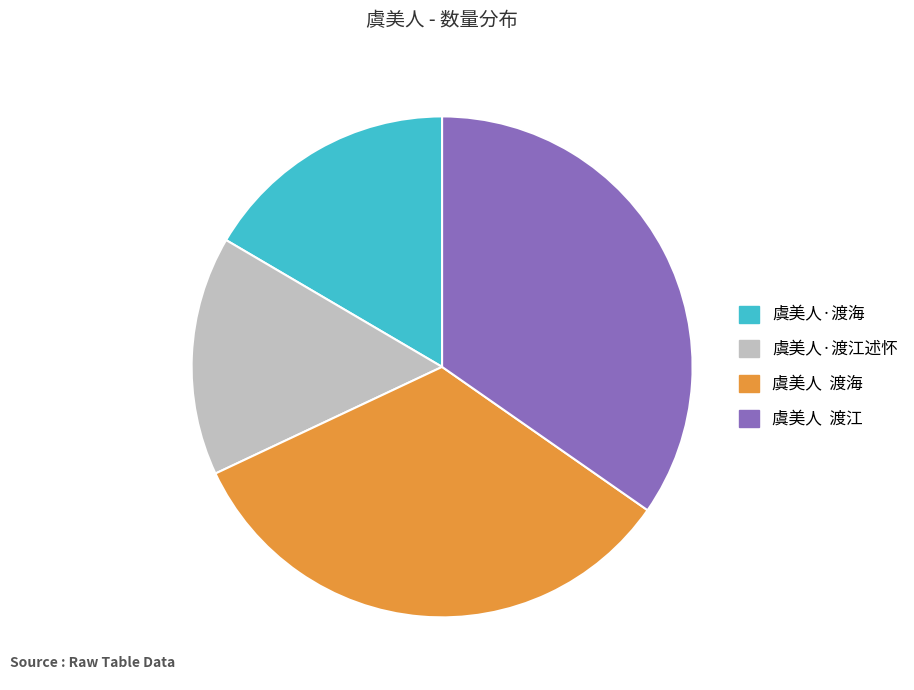

Rank the categories by value from highest to lowest.

虞美人 渡江, 虞美人 渡海, 虞美人·渡海, 虞美人·渡江述怀